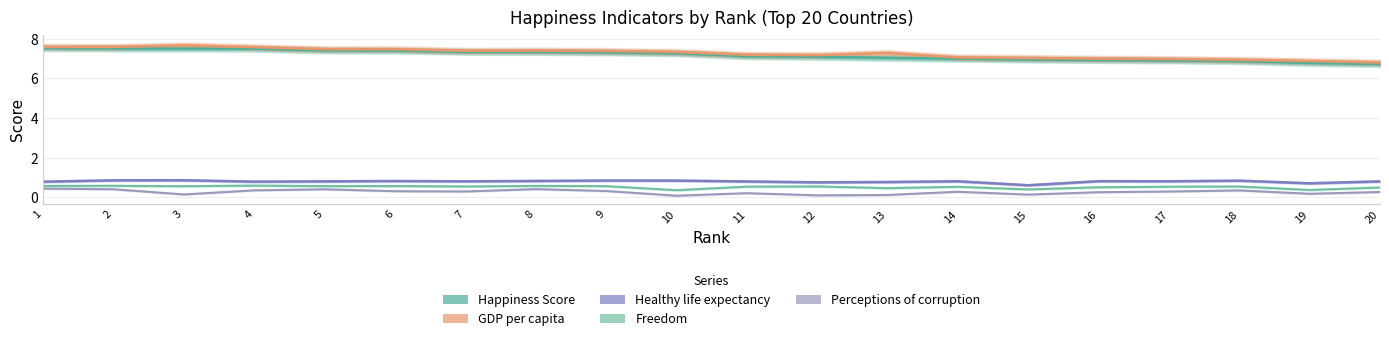

What is the value of the Freedom point at the 7th from the left?

0.6